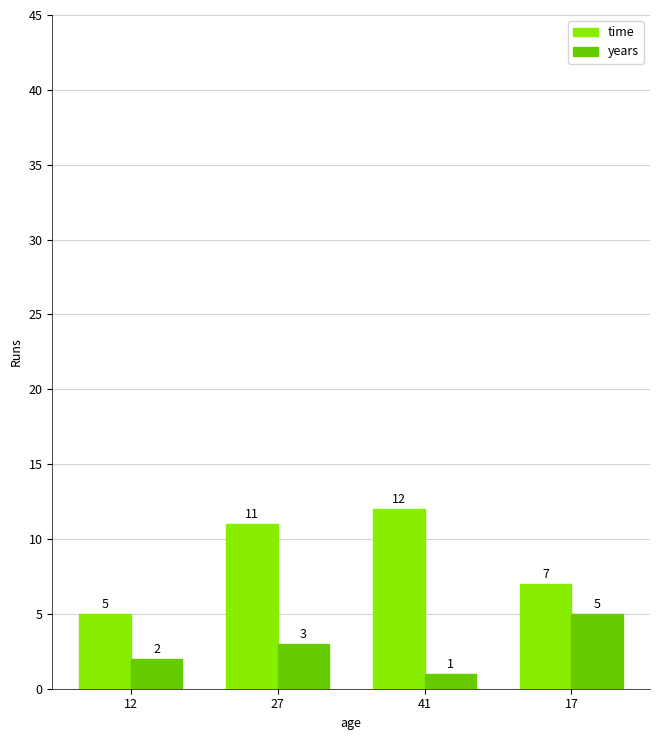

Which series has the largest total across all categories?

time